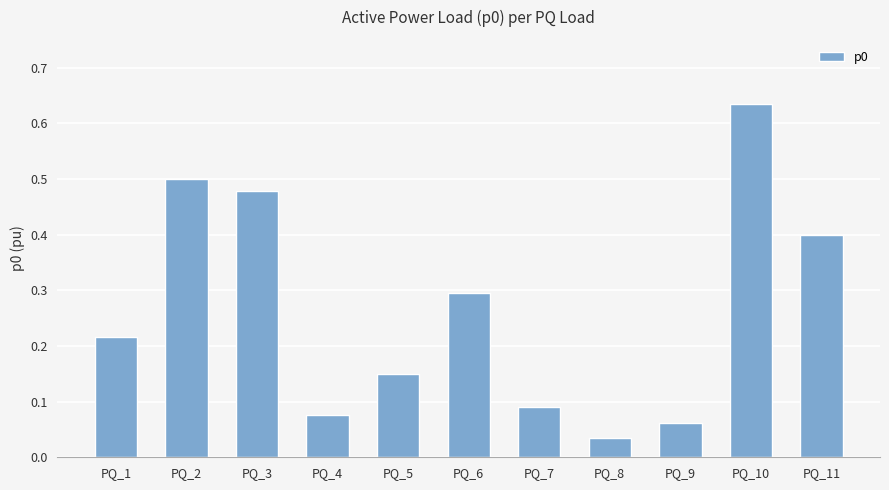

What is the change in value from PQ_1 to PQ_3?

+0.3